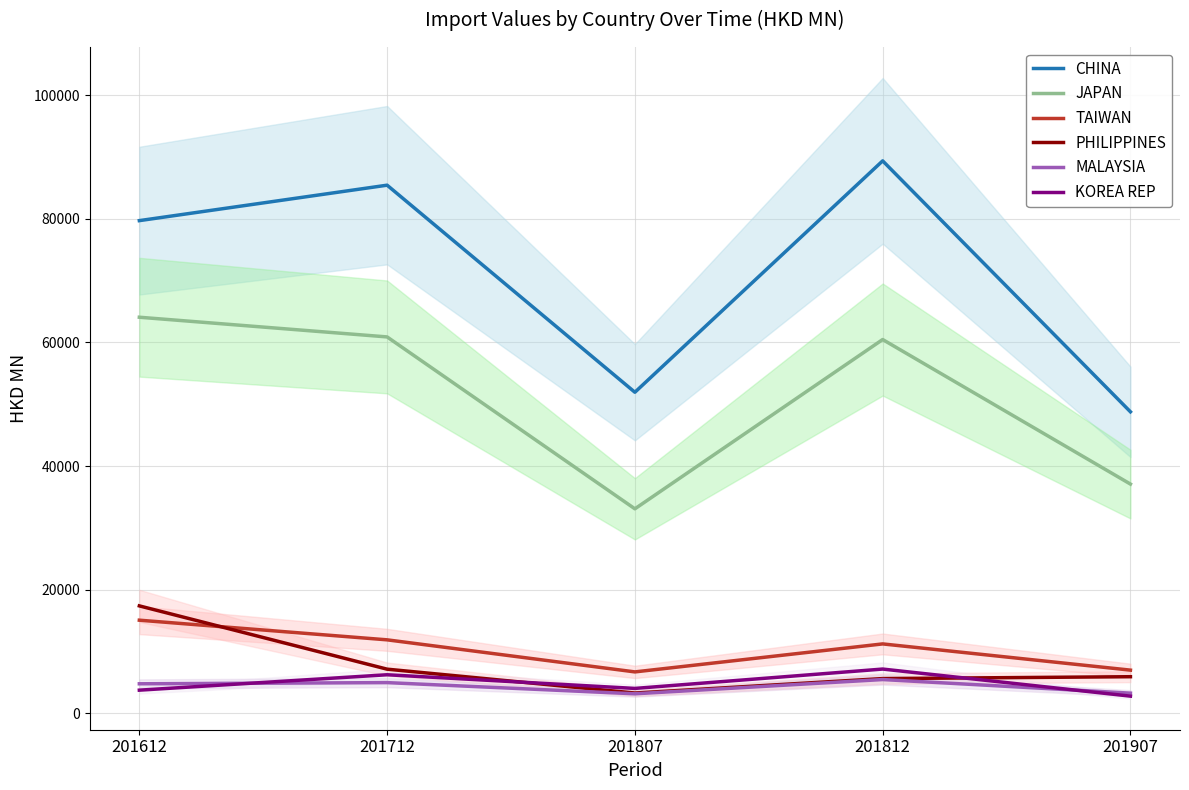

What is the value of the TAIWAN point at the 1st from the left?

15043.3